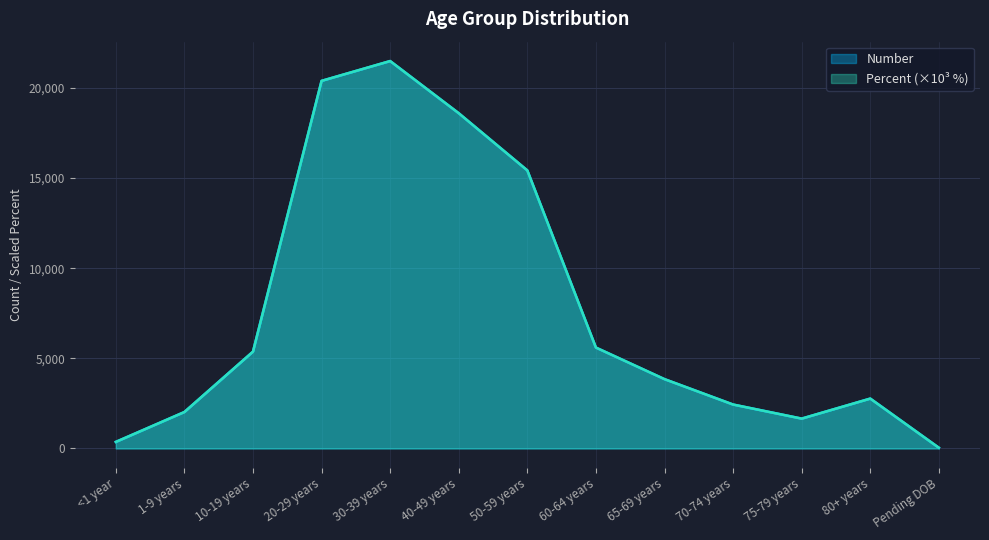

Rank the series by their average value, from highest to lowest.

Percent, Number